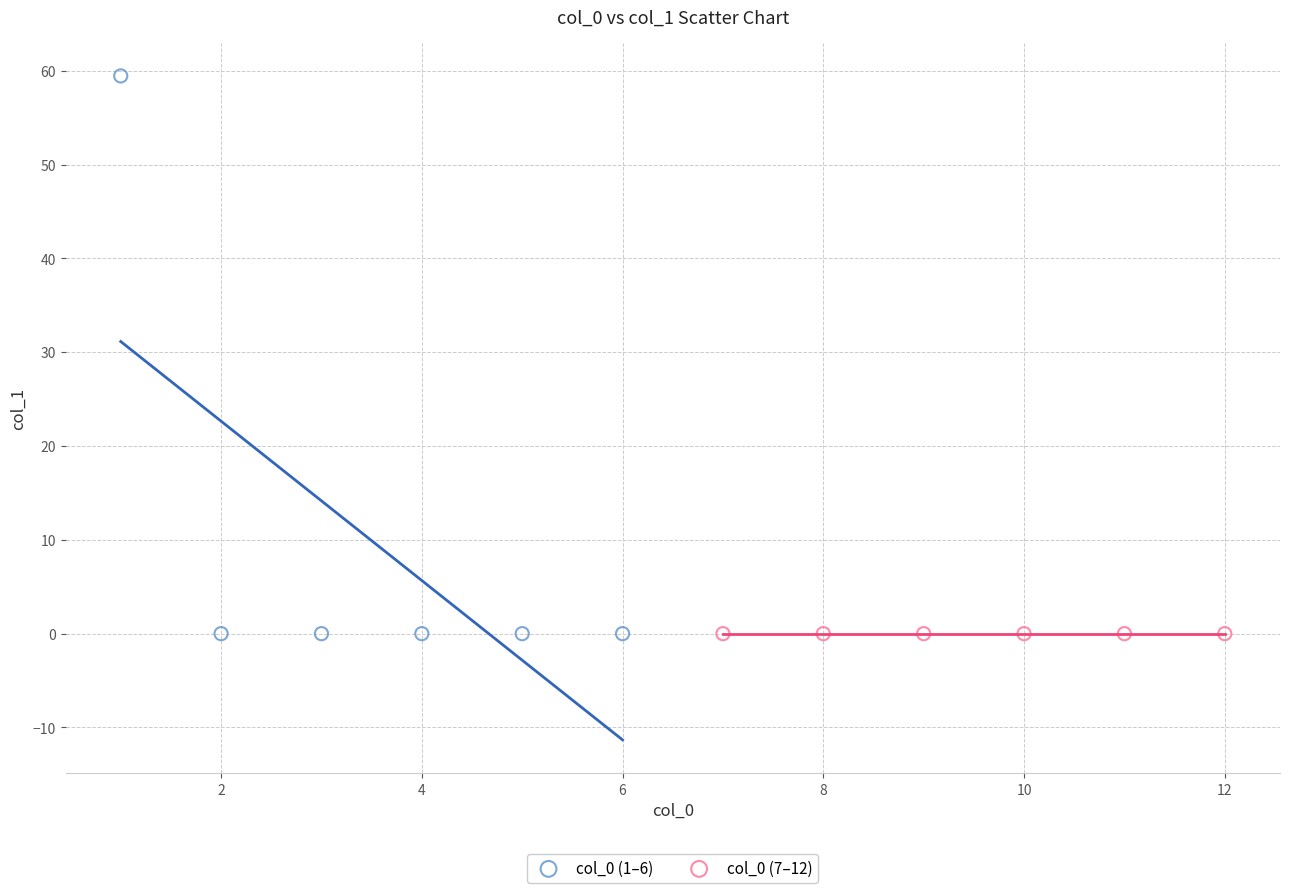

Which series reaches the maximum Y coordinate?

col_0 (1–6)